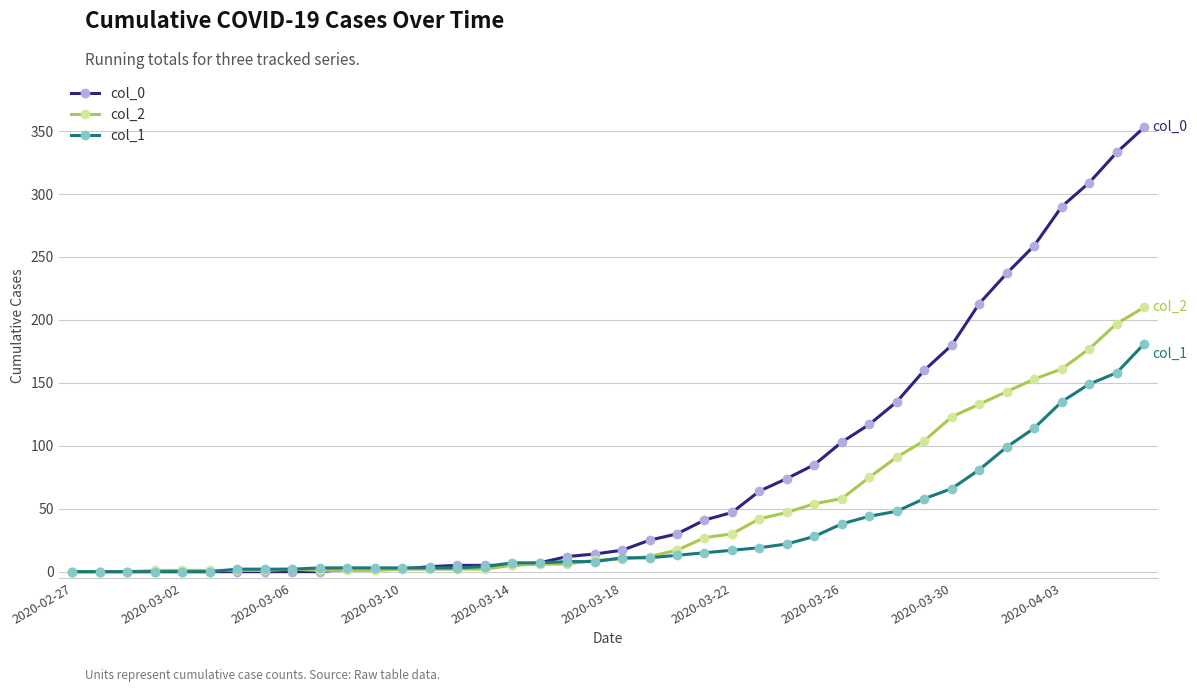

Which series has the largest total across all categories?

col_0